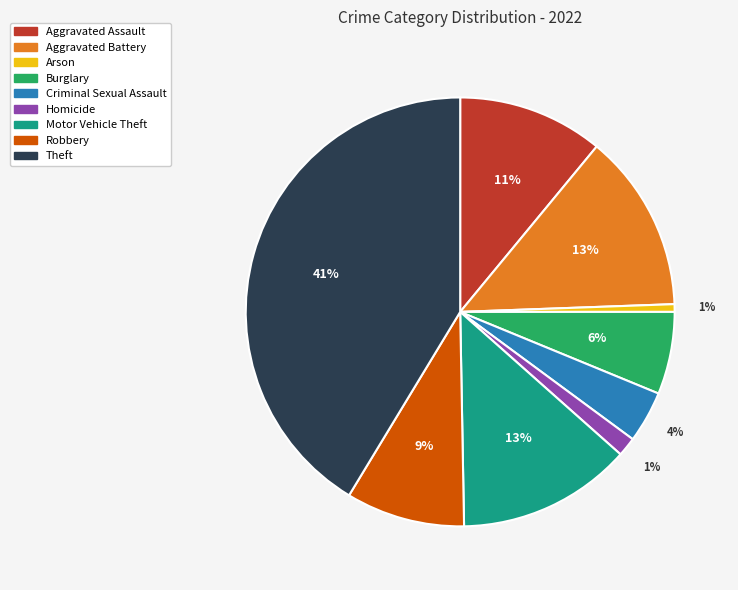

To the nearest percent, what is the average slice percentage?

11%